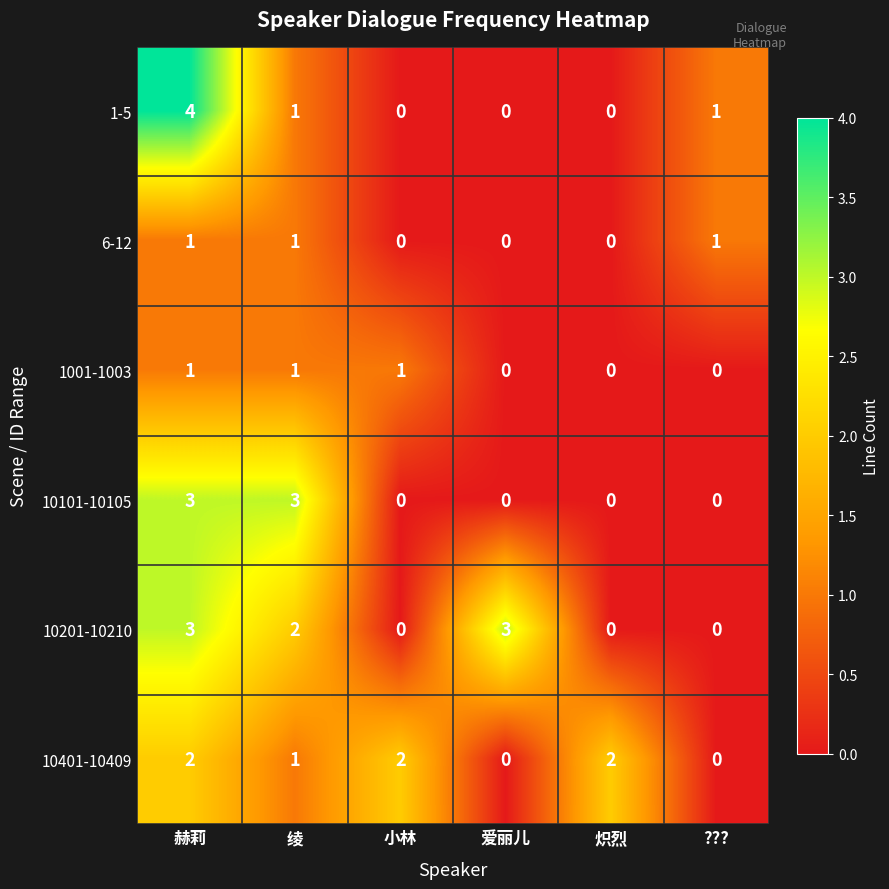

What is the total value across all series at 绫?

9